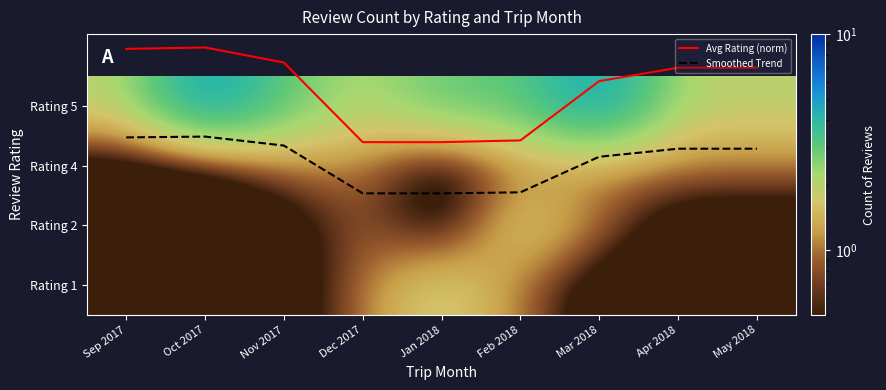

How many data points in Smoothed Trend are less than 2?

3